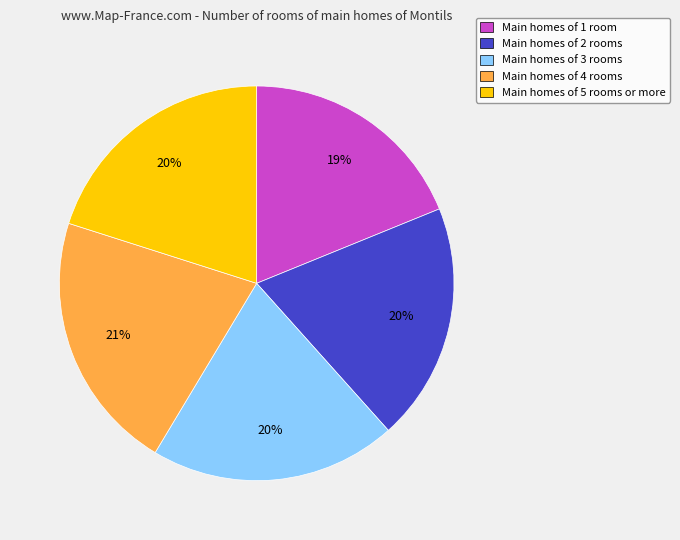

True or false: Main homes of 1 room accounts for 9% of the total.

False